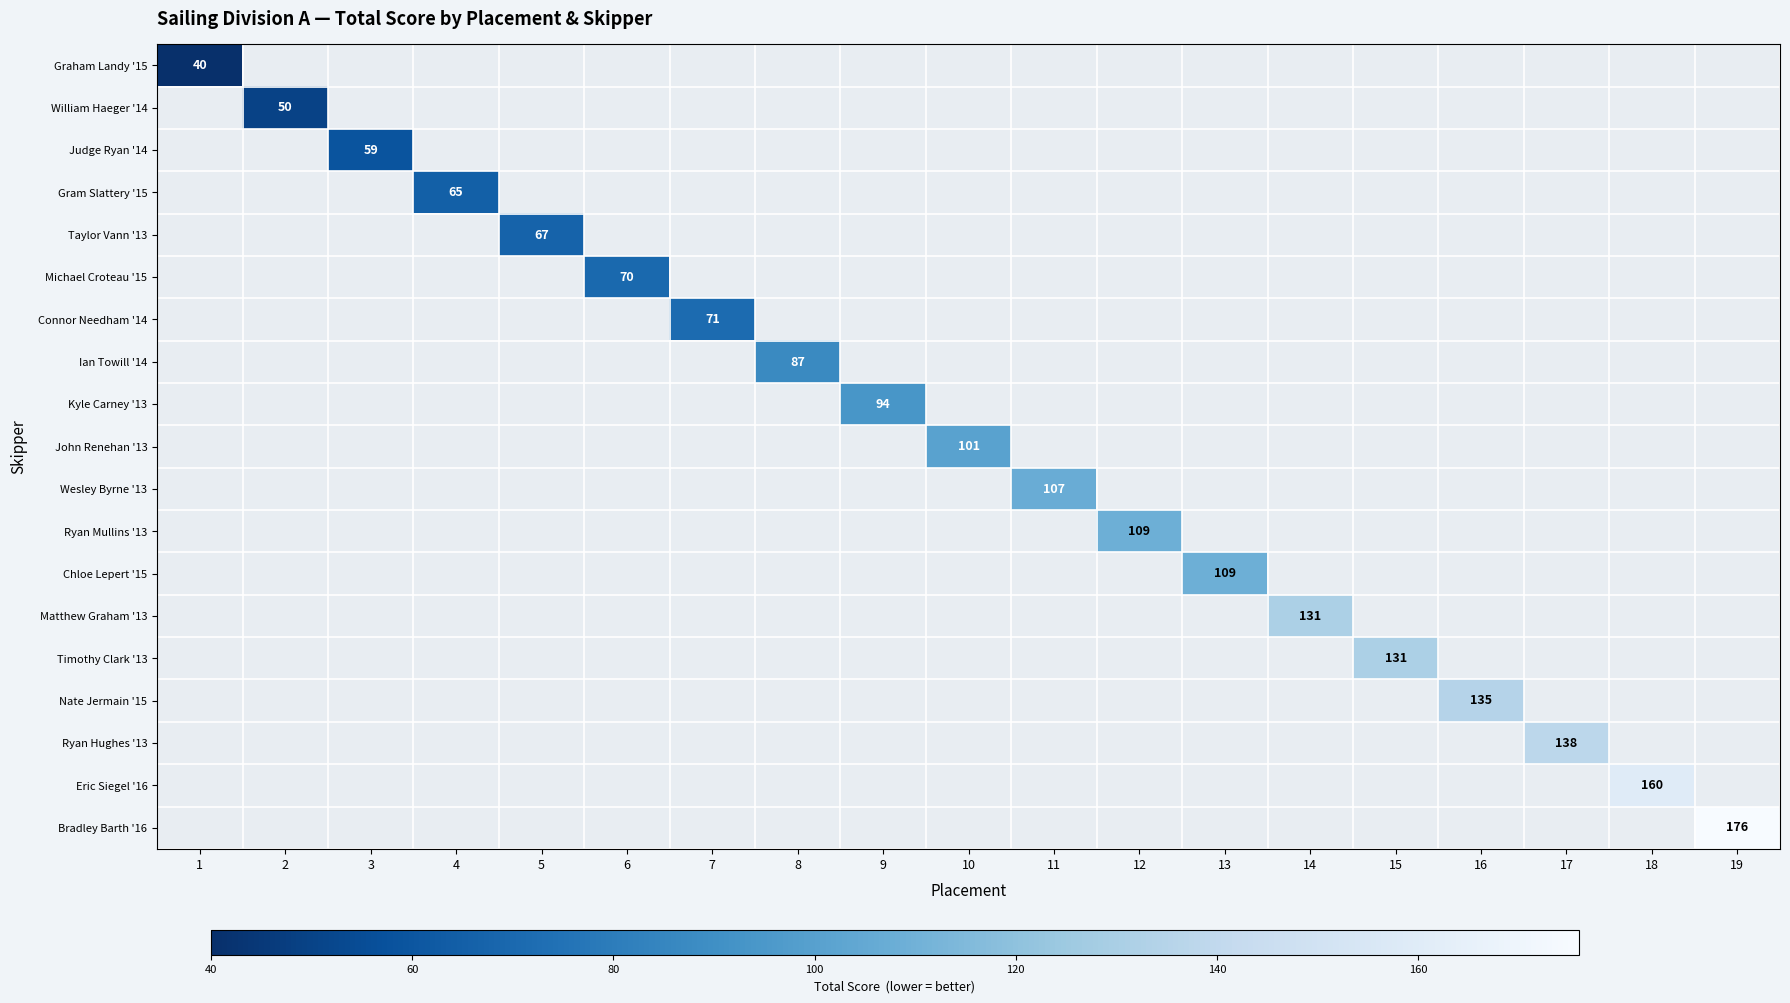

At which category does the chart reach its minimum across all series?

1